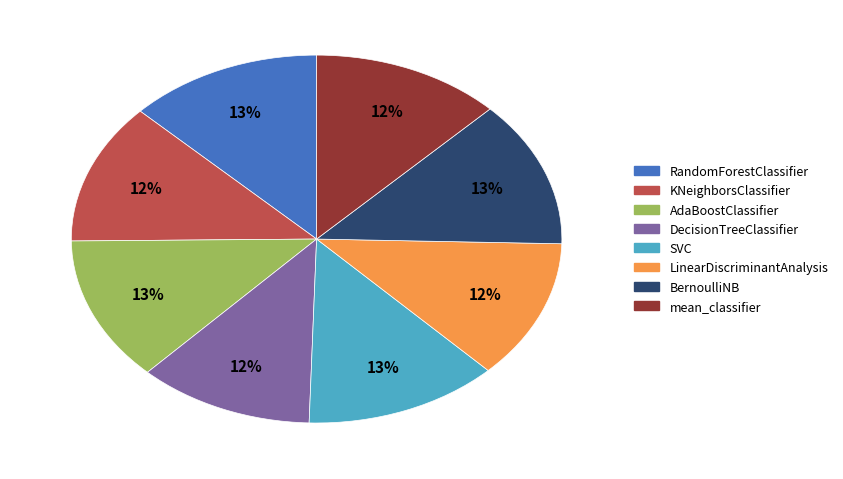

Is the sum of SVC and DecisionTreeClassifier greater than half?

No